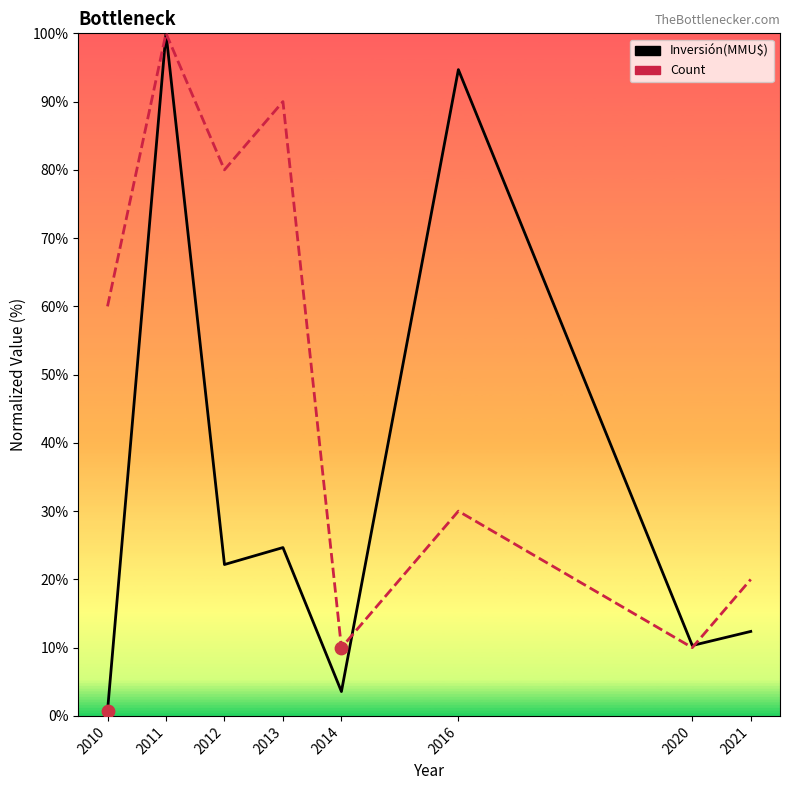

At how many categories does at least one series exceed 91?

2